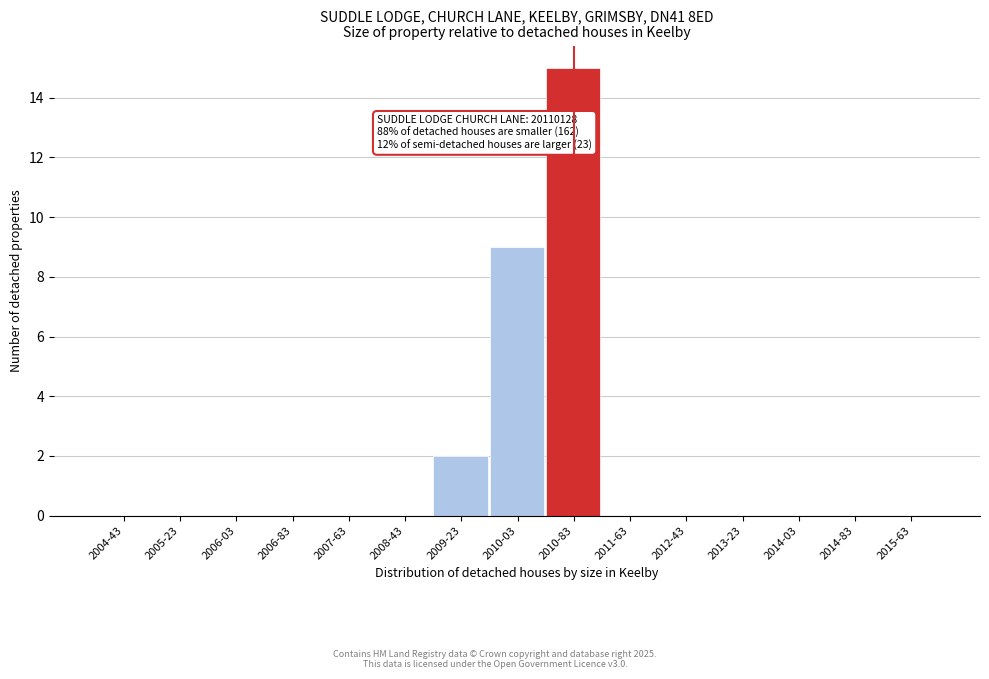

Reading left to right, transcribe all the data shown in this chart.

2004-43=0	2005-23=0	2006-03=0	2006-83=0	2007-63=0	2008-43=0	2009-23=2	2010-03=9	2010-83=15	2011-63=0	2012-43=0	2013-23=0	2014-03=0	2014-83=0	2015-63=0